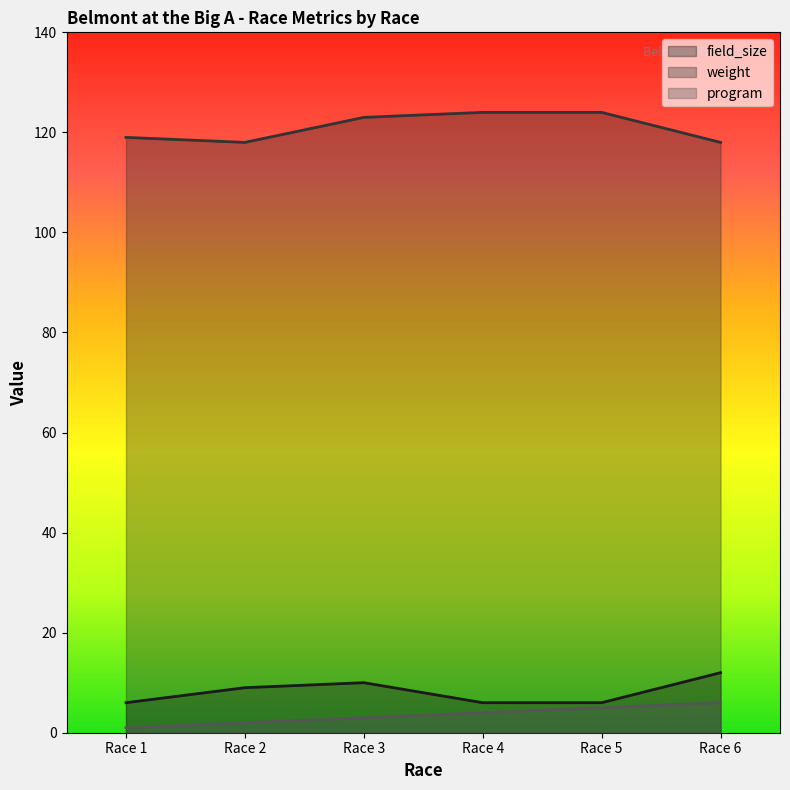

Where is program nearest to the value 3?

Race 3